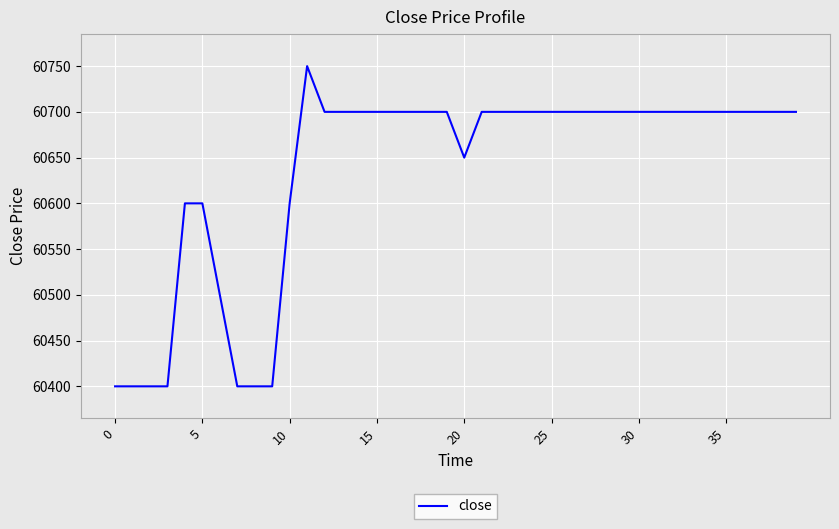

What is the greatest value displayed?

60750